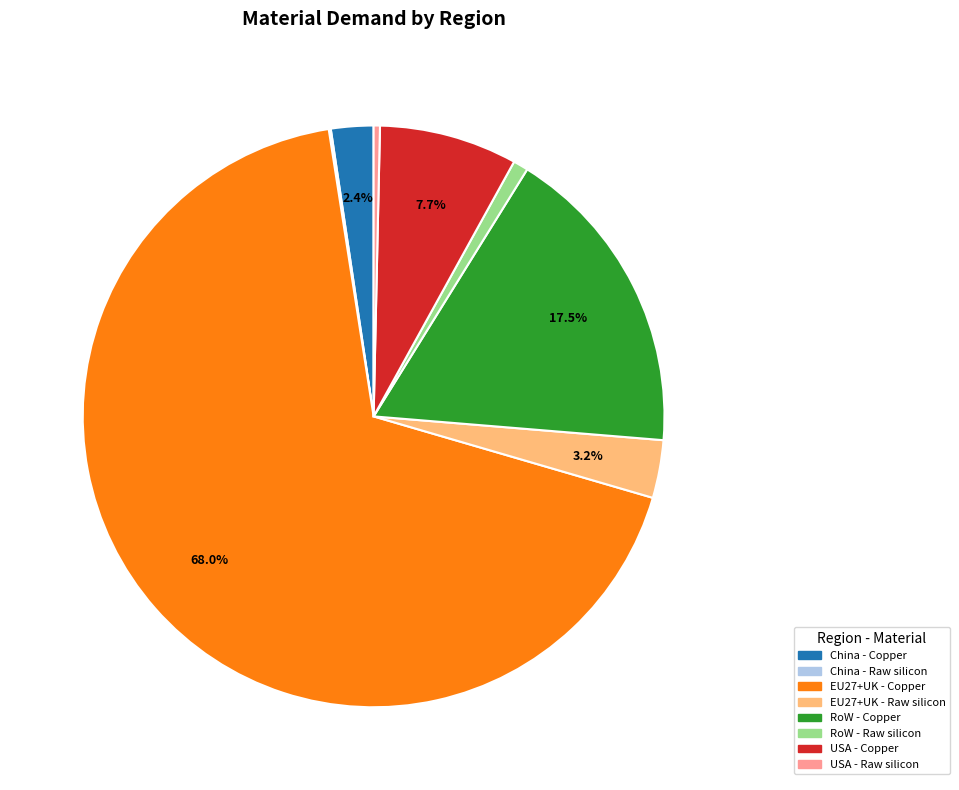

Which category has the biggest portion of the pie?

EU27+UK - Copper